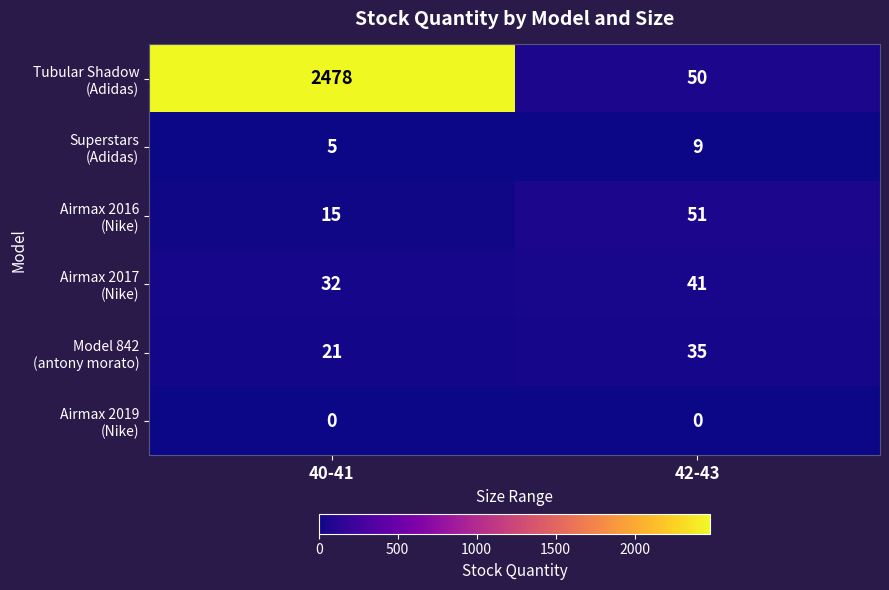

At which category is the sum across all series the highest?

40-41